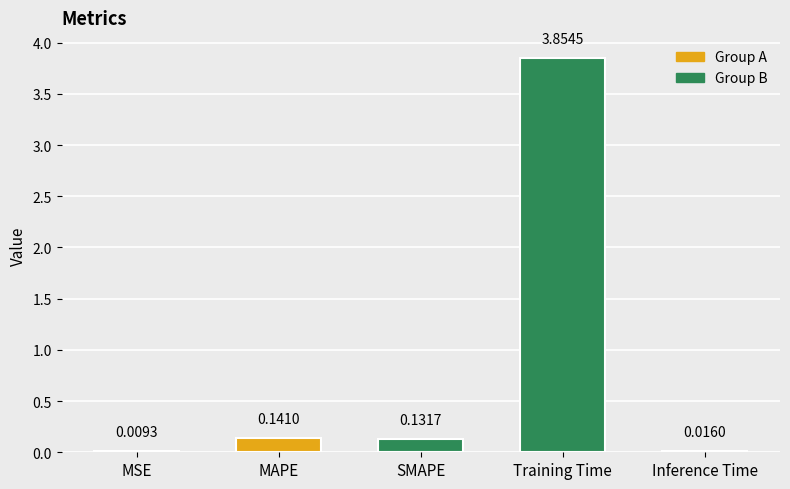

At which category does the chart reach its peak across all series?

Training Time